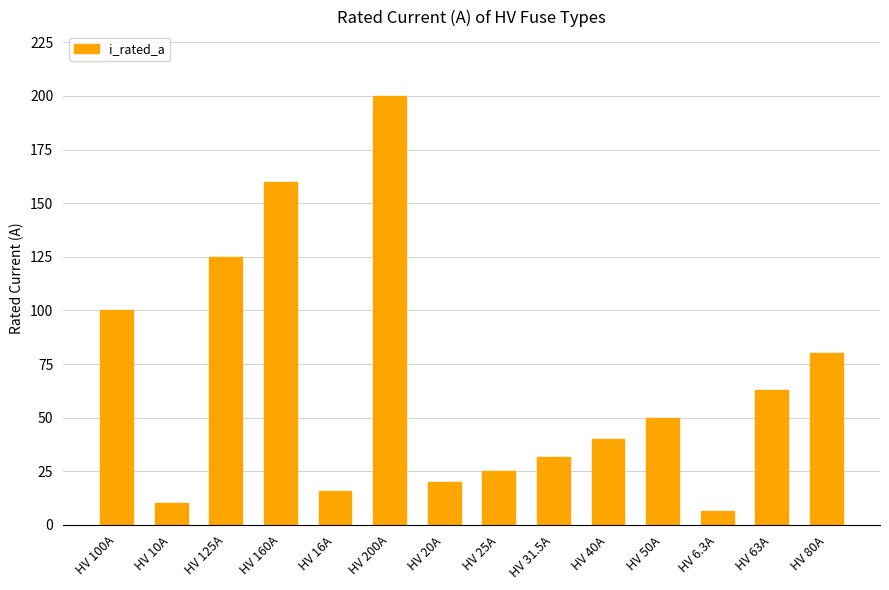

What is the greatest value displayed?

200.0